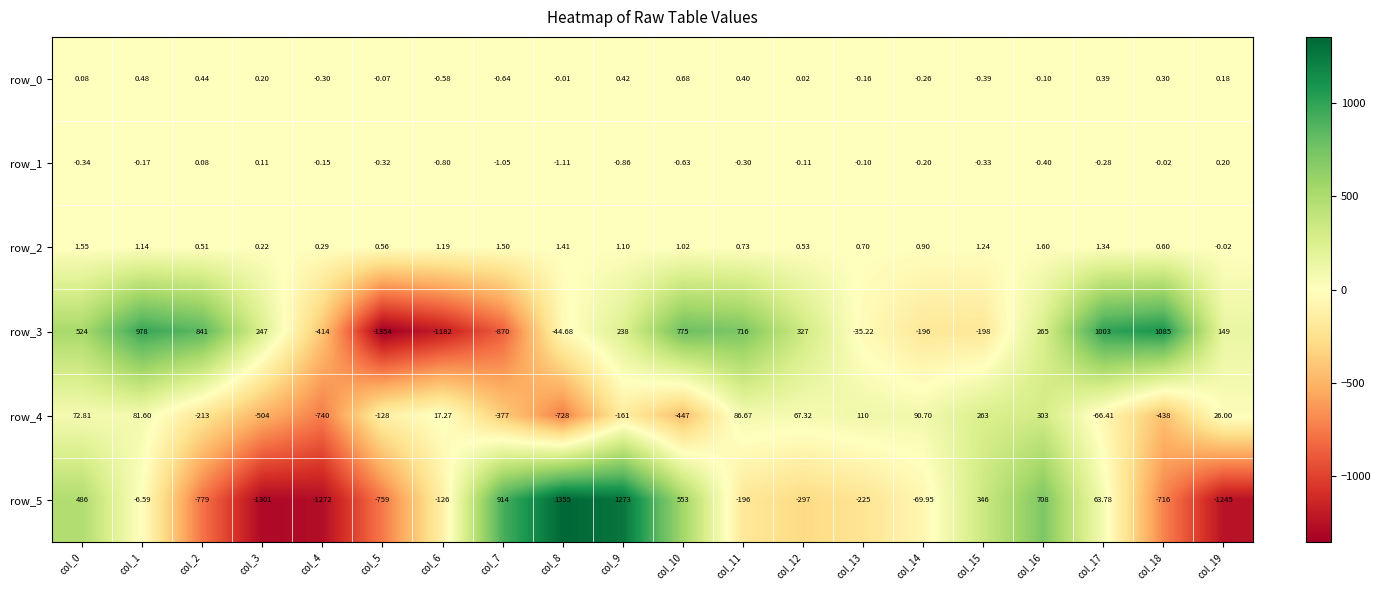

Is the value of row_2 at col_3 greater than the value of row_0 at col_17?

No